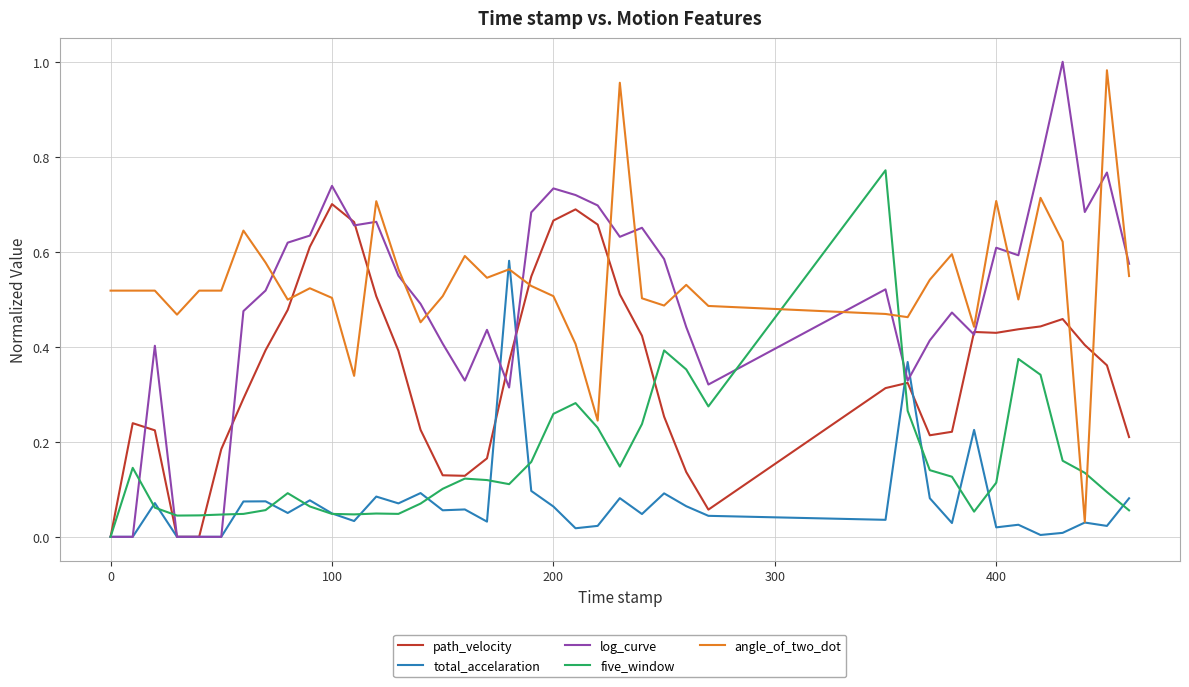

After their last crossing, which series has the higher values: five_window or angle_of_two_dot?

angle_of_two_dot